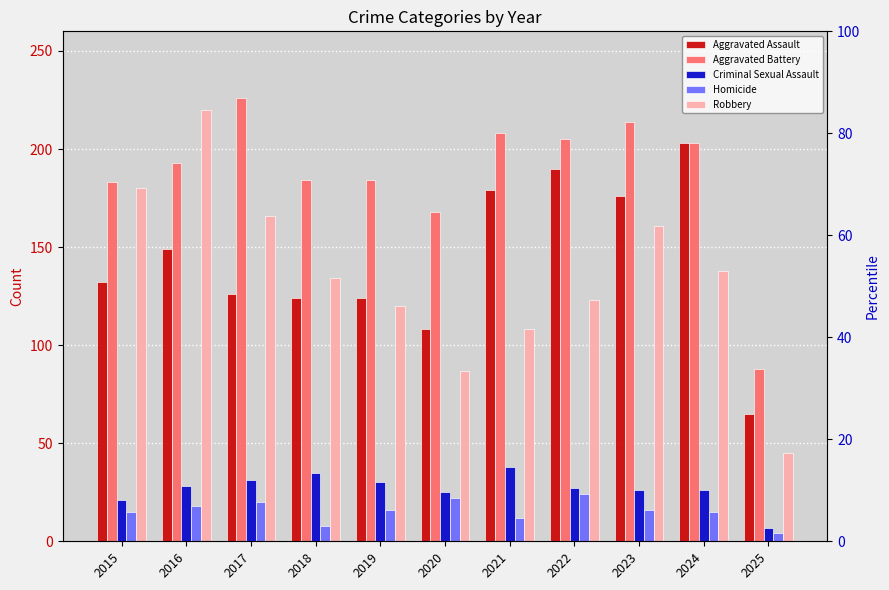

Reading left to right, extract all data points from this chart.

Aggravated Assault: 2015=132	2016=149	2017=126	2018=124	2019=124	2020=108	2021=179	2022=190	2023=176	2024=203	2025=65
Aggravated Battery: 2015=183	2016=193	2017=226	2018=184	2019=184	2020=168	2021=208	2022=205	2023=214	2024=203	2025=88
Criminal Sexual Assault: 2015=21	2016=28	2017=31	2018=35	2019=30	2020=25	2021=38	2022=27	2023=26	2024=26	2025=7
Homicide: 2015=15	2016=18	2017=20	2018=8	2019=16	2020=22	2021=12	2022=24	2023=16	2024=15	2025=4
Robbery: 2015=180	2016=220	2017=166	2018=134	2019=120	2020=87	2021=108	2022=123	2023=161	2024=138	2025=45